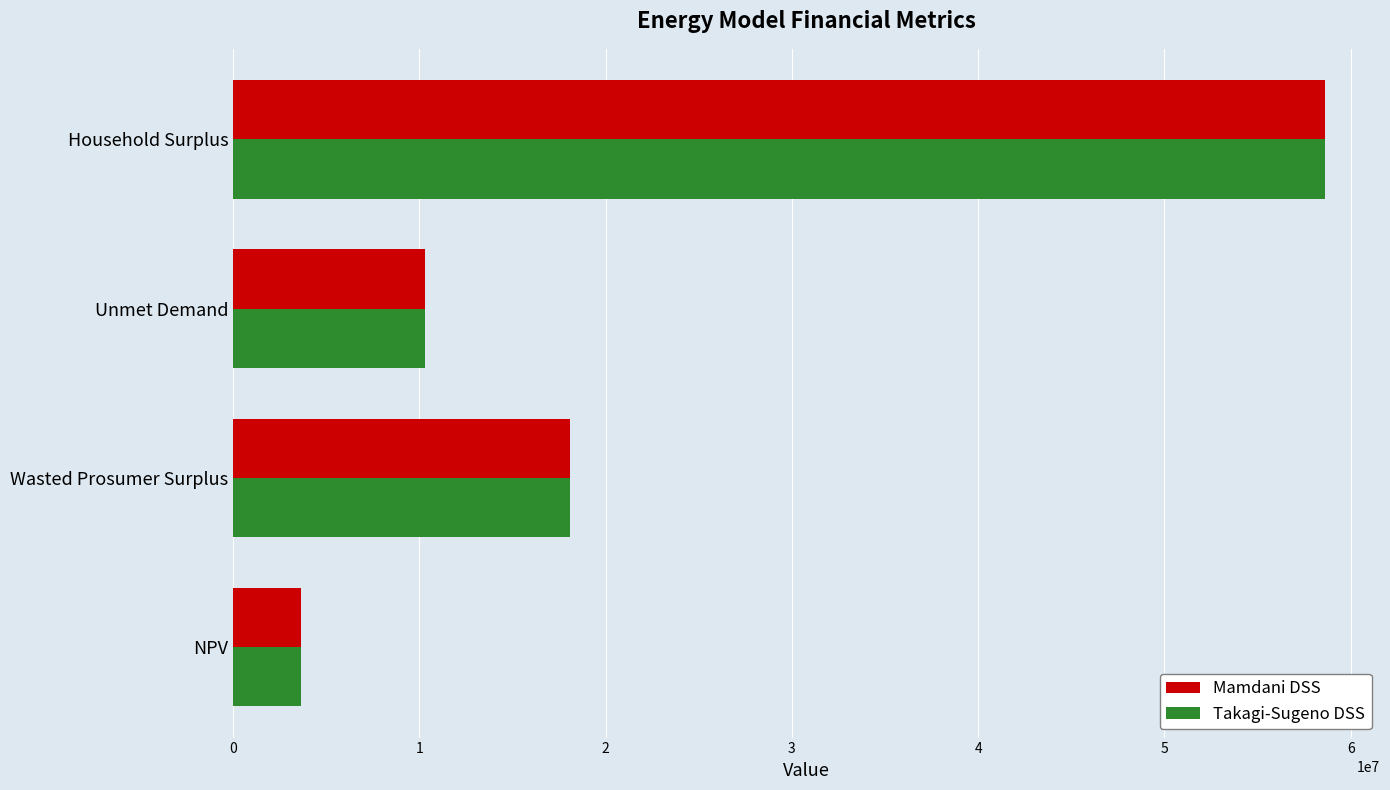

What is the sum of all Mamdani DSS values?

90676969.3